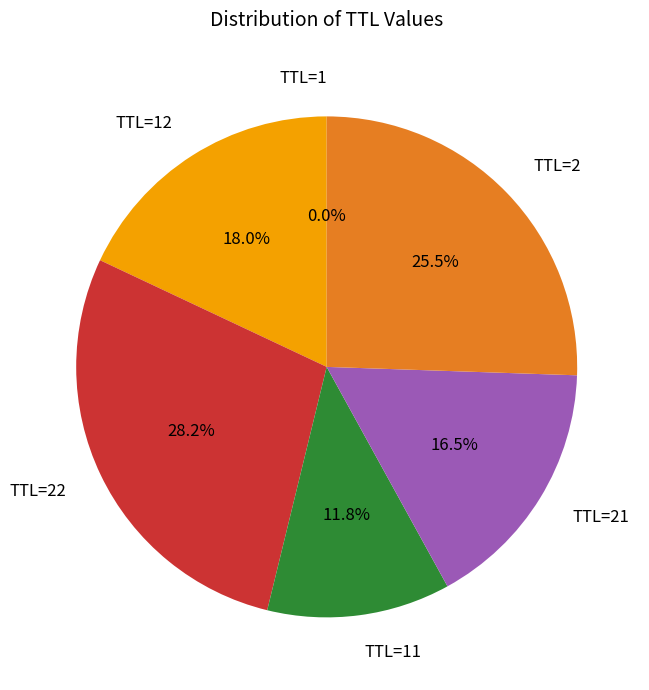

Is there any slice that represents more than half of the pie?

No